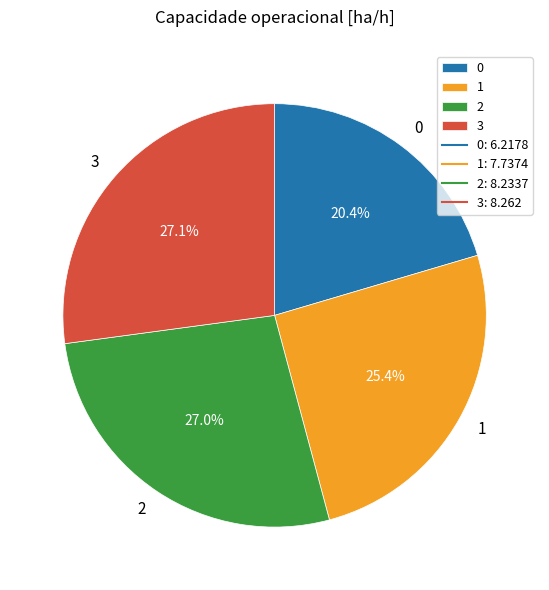

Is 3 the majority of the pie?

No